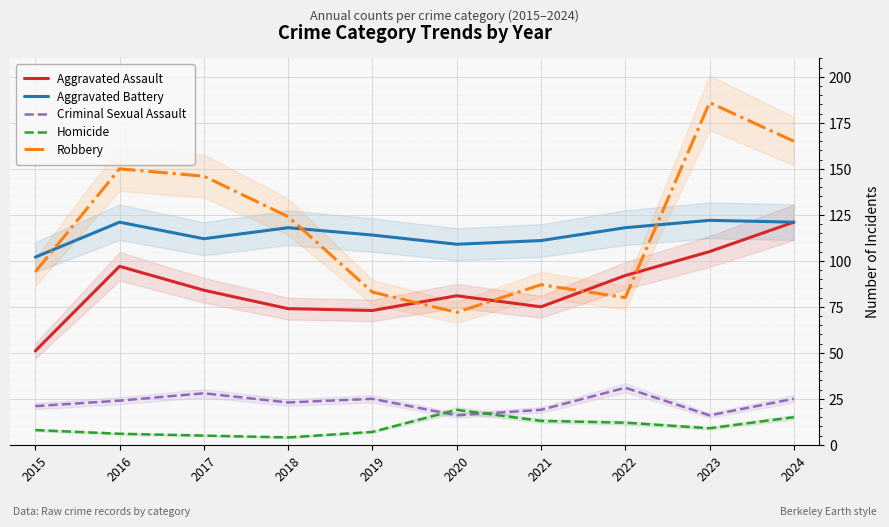

At how many categories does at least one series exceed 74?

10